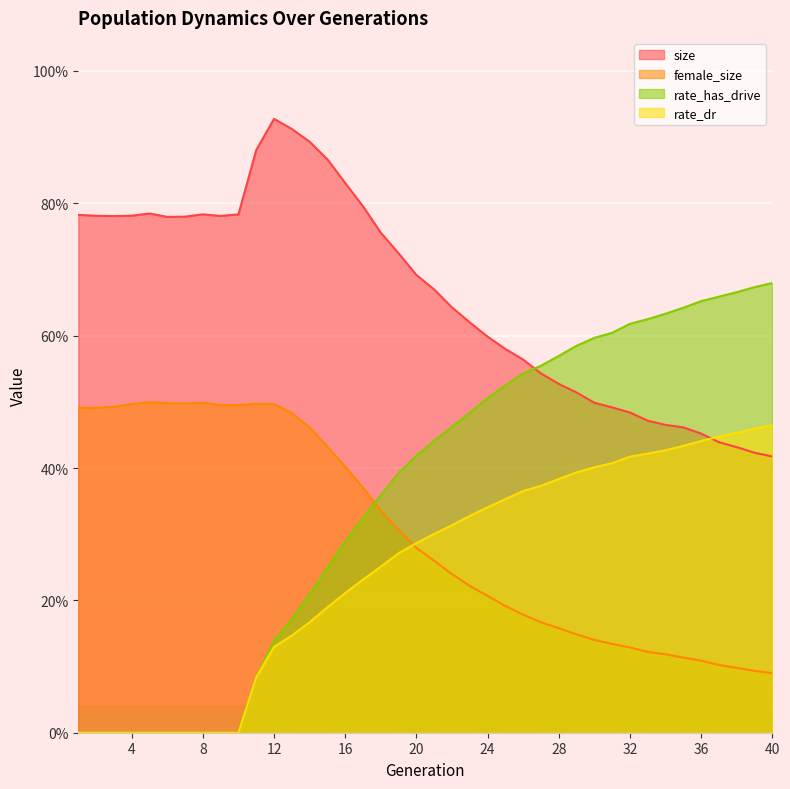

At which label does rate_has_drive reach its peak?

40